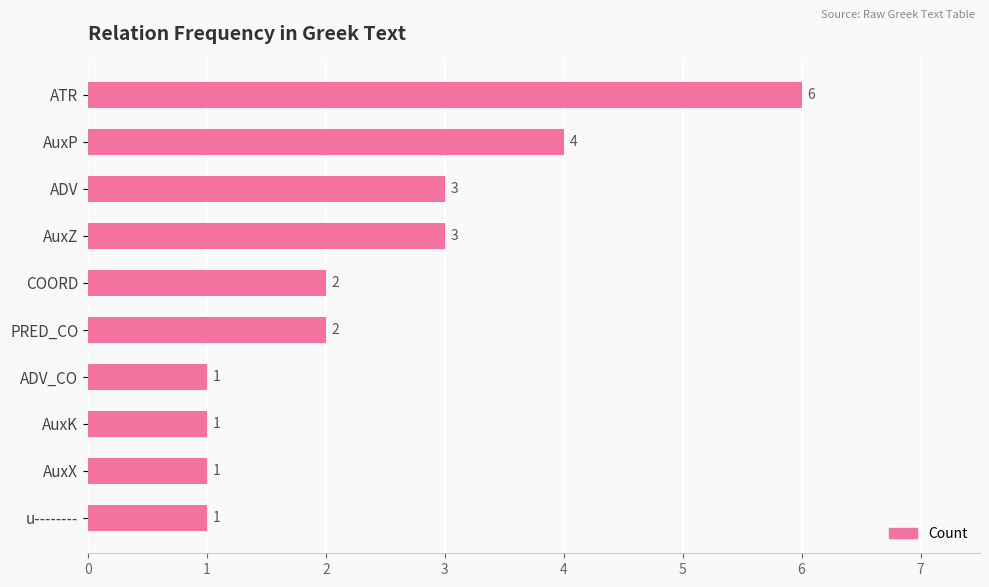

Is it true that the value at AuxX is 1?

True